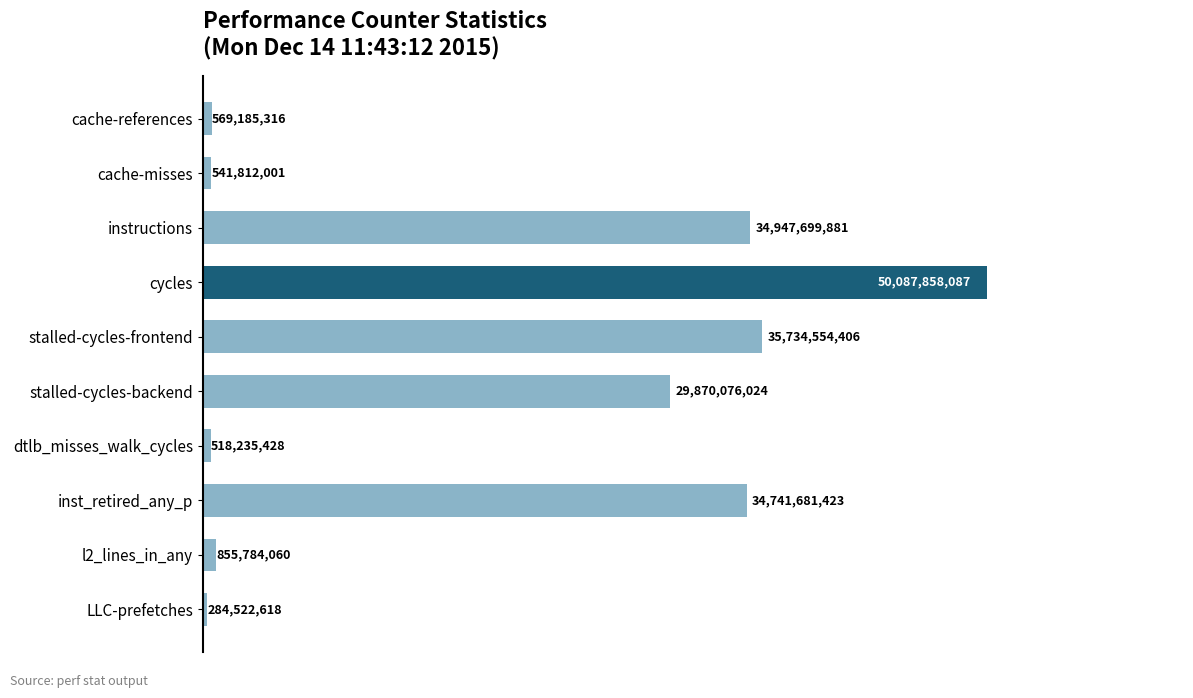

List the labels in order of value, largest first.

cycles, stalled-cycles-frontend, instructions, inst_retired_any_p, stalled-cycles-backend, l2_lines_in_any, cache-references, cache-misses, dtlb_misses_walk_cycles, LLC-prefetches